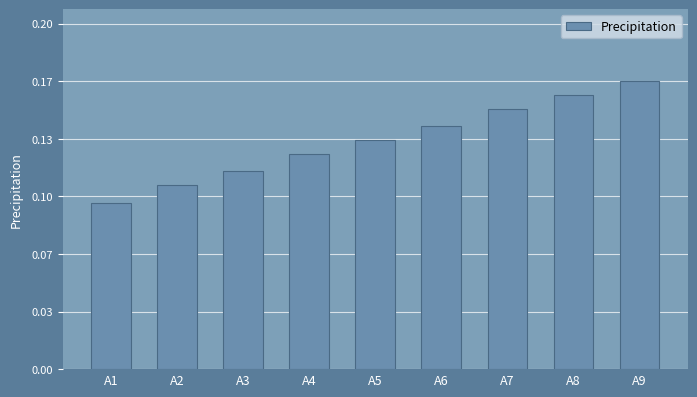

Does the chart contain any negative values?

No